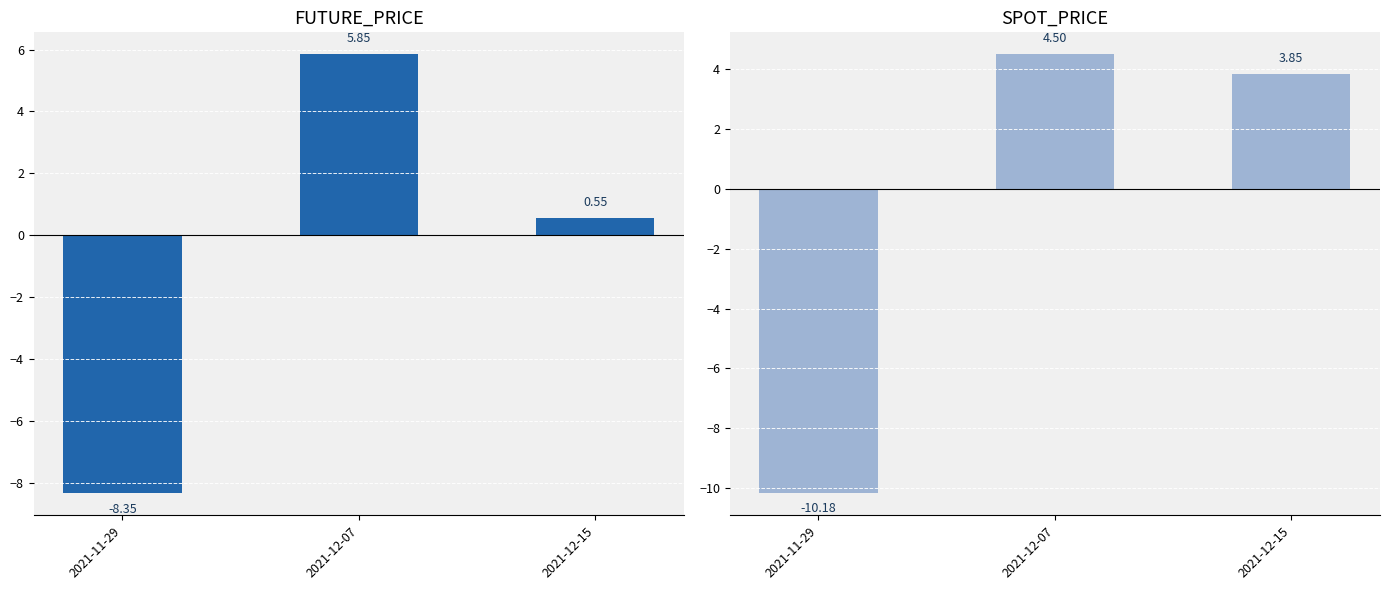

Where is SPOT_PRICE nearest to the value -2?

2021-12-15